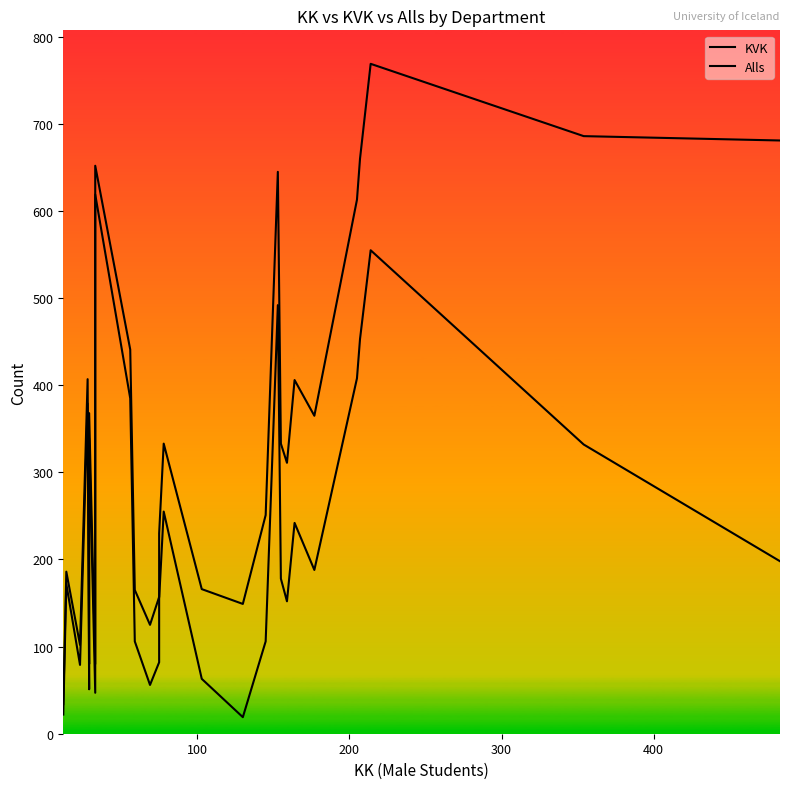

How many data points in KVK are less than 178?

13